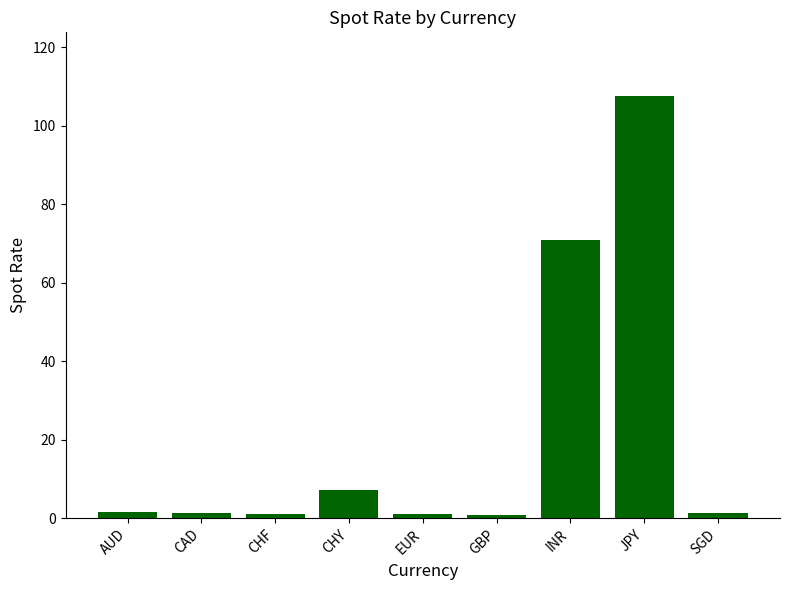

What is the minimum value shown in the chart?

0.9